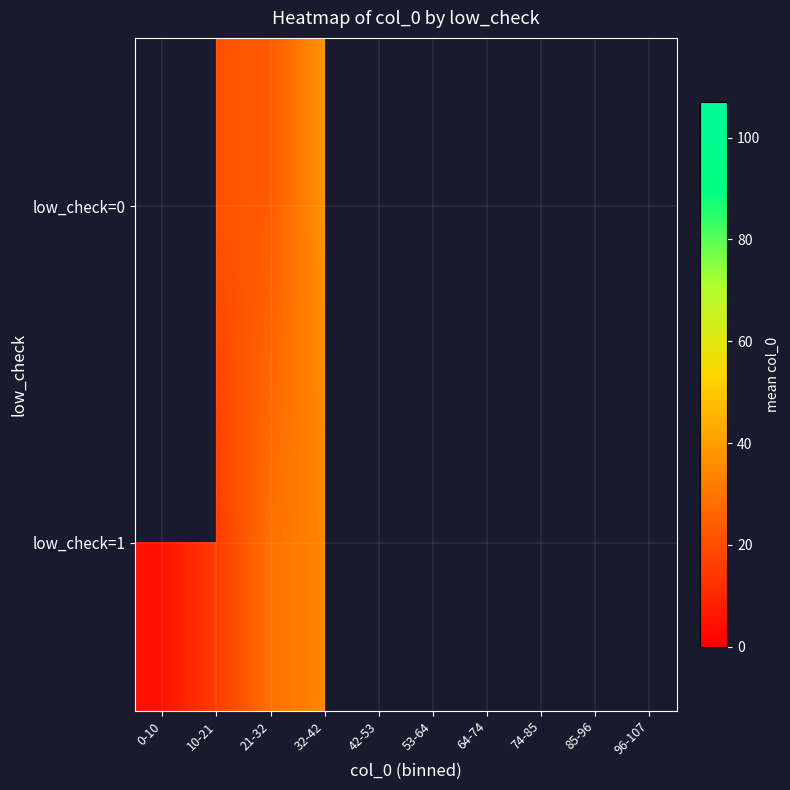

The value of low_check=1 at 32-42 is 22.5. True or false?

False